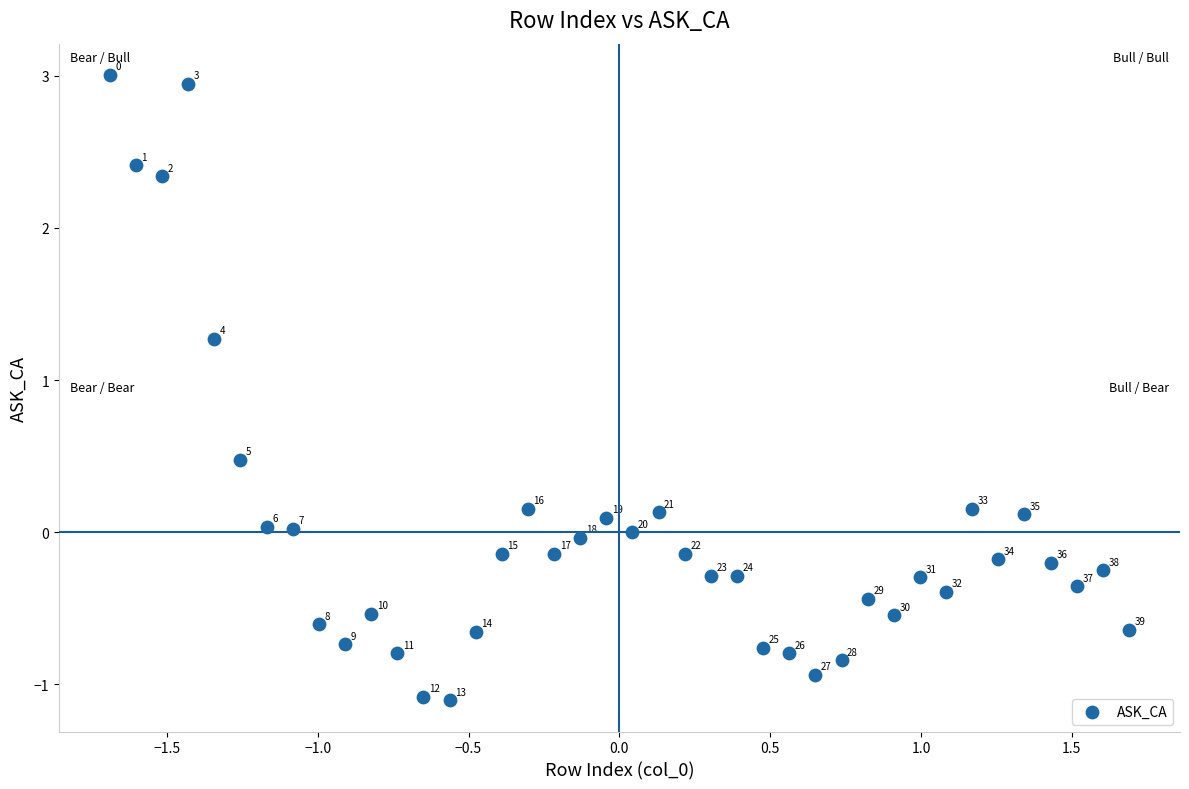

What is the range of X values (max minus min)?

3.4